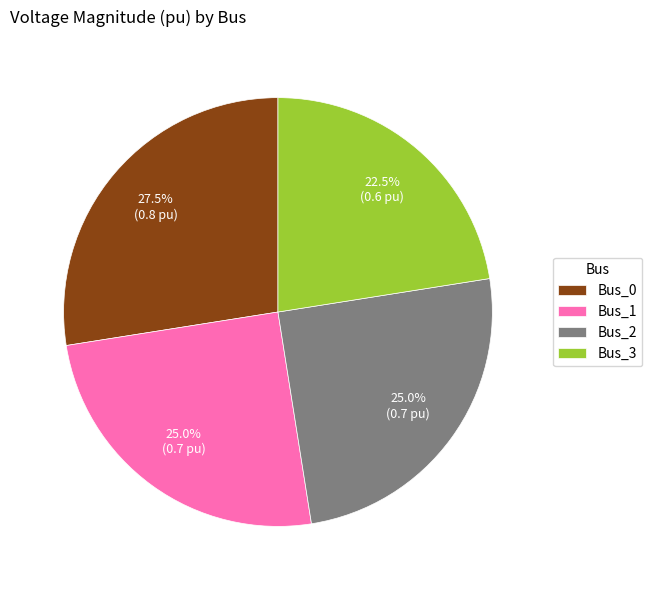

Is Bus_0 the majority of the pie?

No